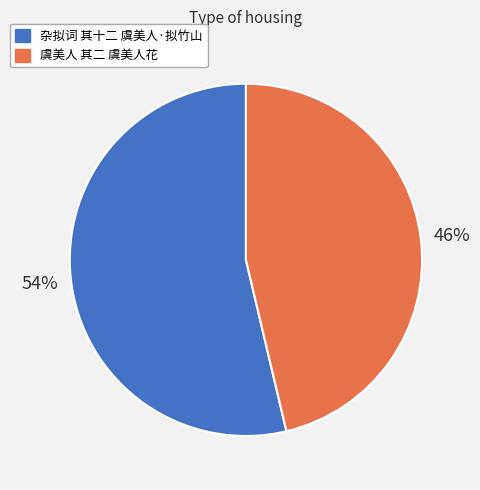

To the nearest percent, what is the combined percentage of 杂拟词 其十二 虞美人·拟竹山 and 虞美人 其二 虞美人花?

100%